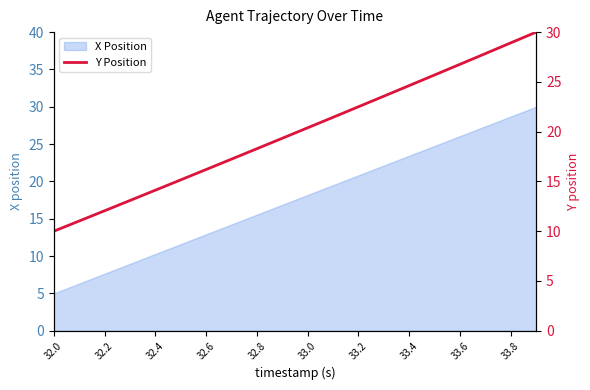

Is it true that X Position equals 26.1 at 33.6?

True